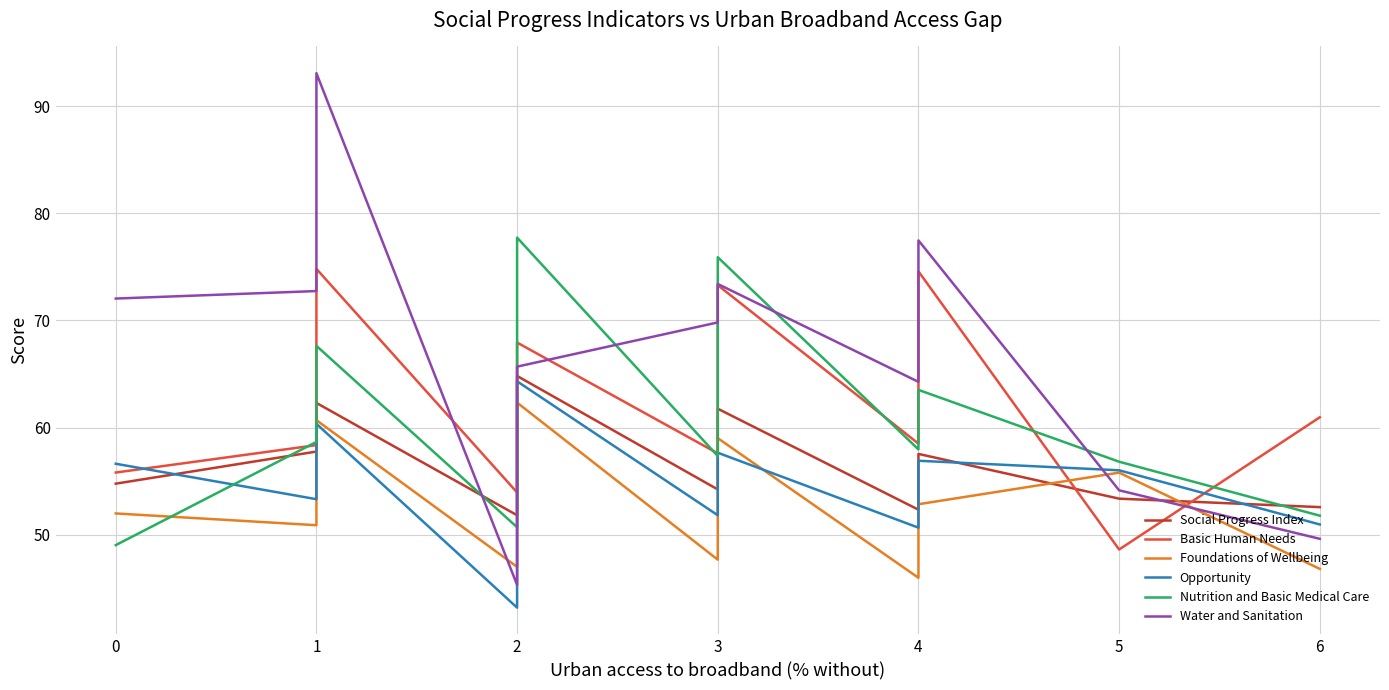

Which series has the largest total across all categories?

Water and Sanitation